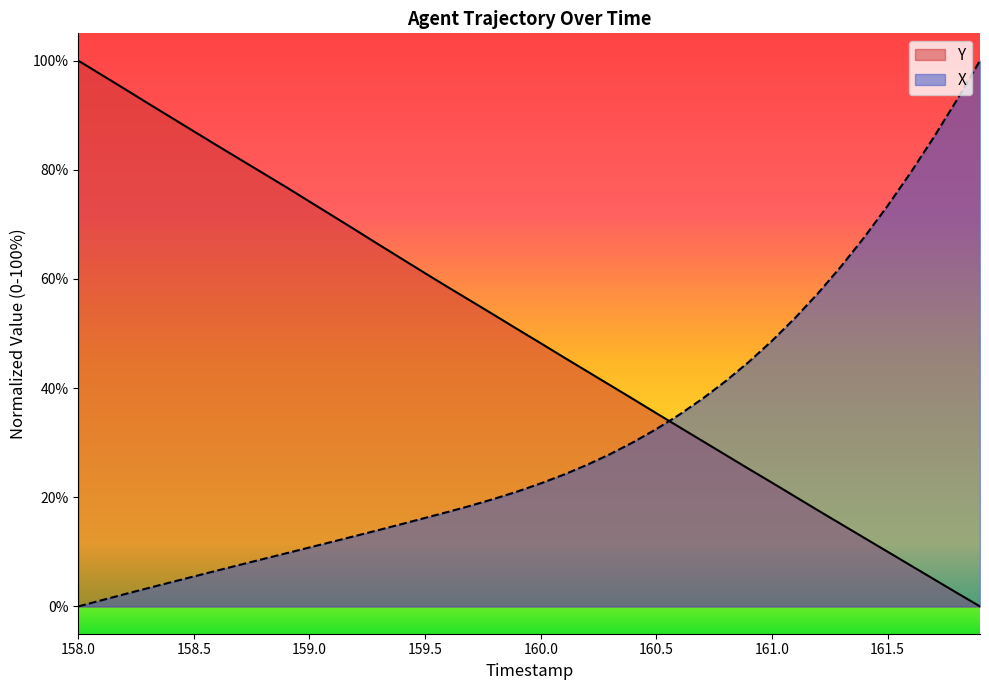

Which series has the widest spread of values?

X